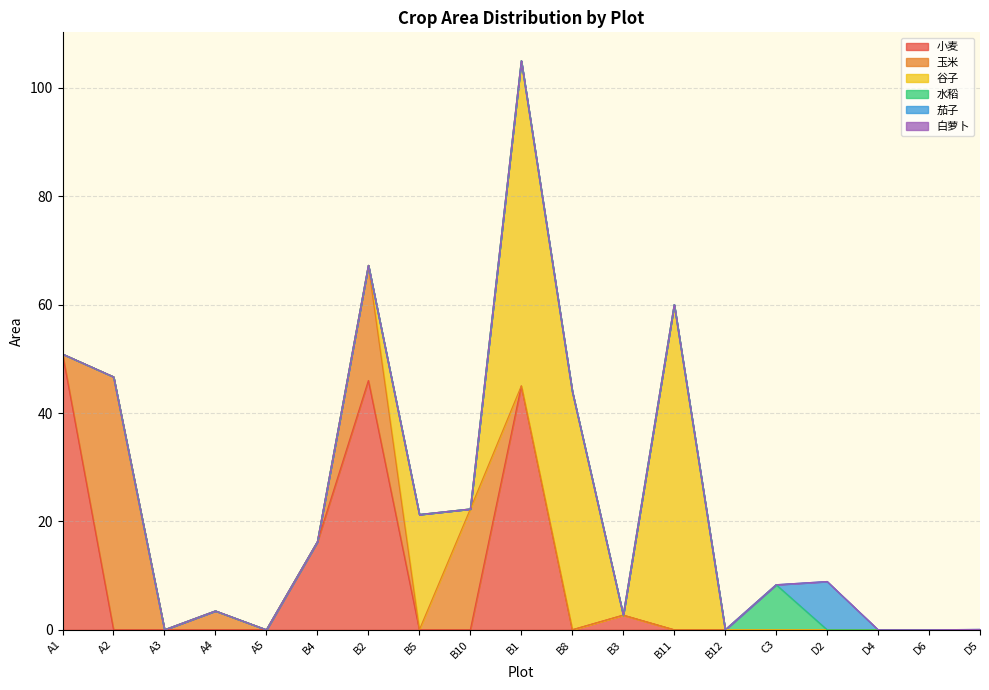

Which series has the largest total across all categories?

谷子